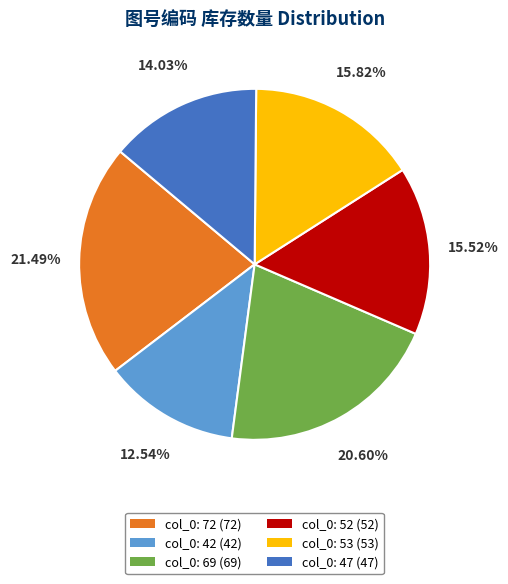

Does any single category account for the majority?

No